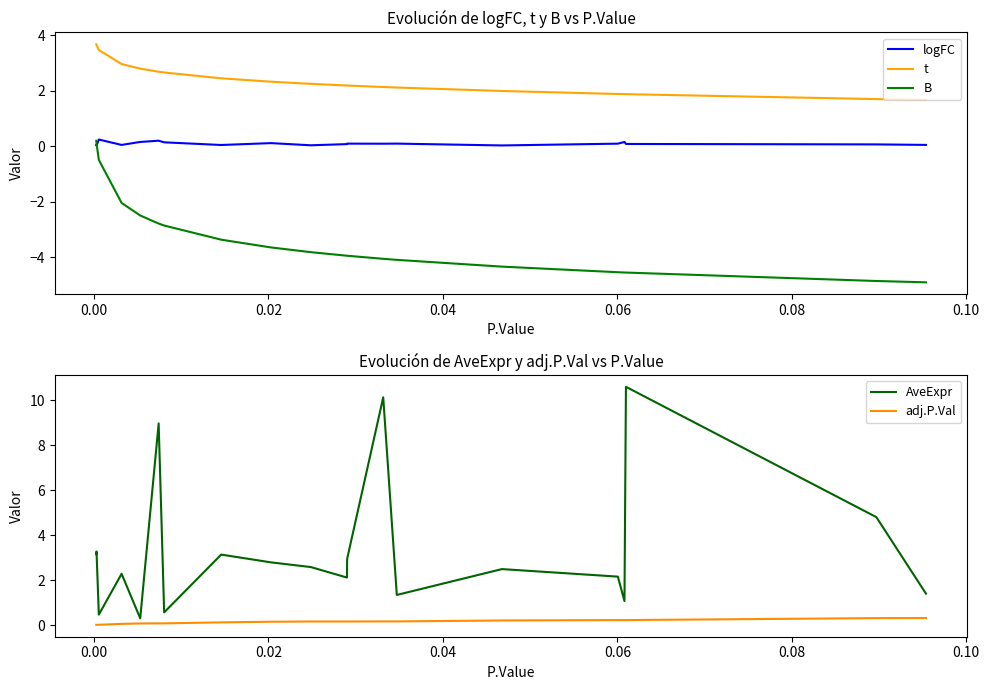

What is the lowest value of the t series?

1.7